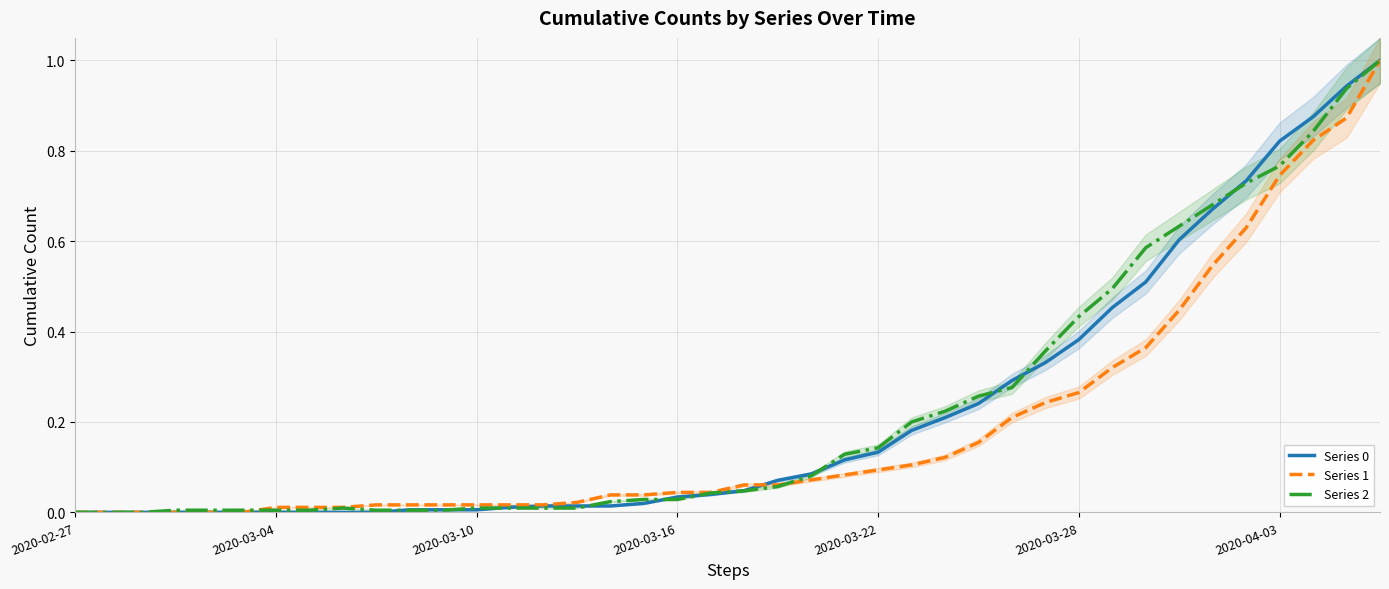

How many intersections are there between Series 1 and Series 0?

1